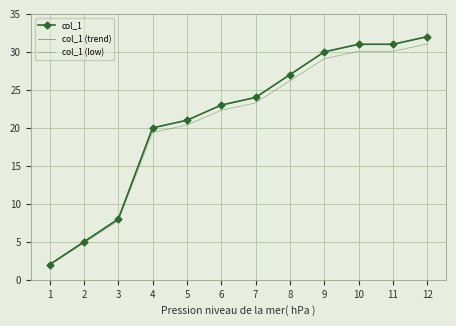

Is the value of col_1 (trend) at 8 greater than the value of col_1 (low) at 7?

Yes